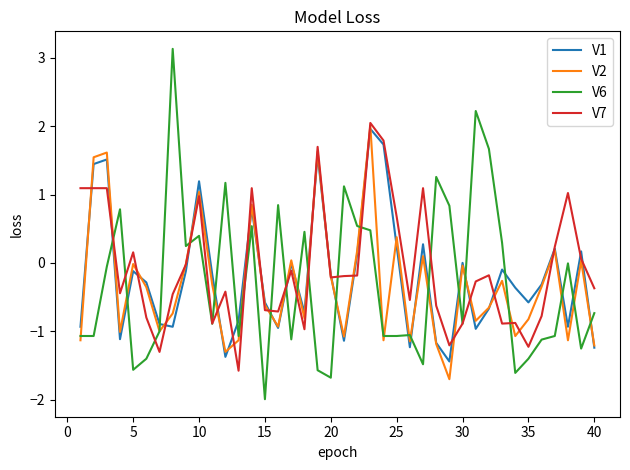

Which series has the widest spread of values?

V6